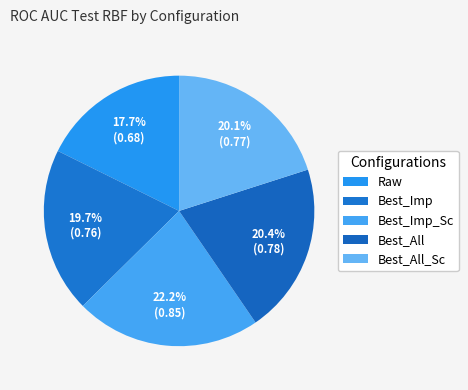

True or false: Best_All_Sc accounts for 20% of the total.

True